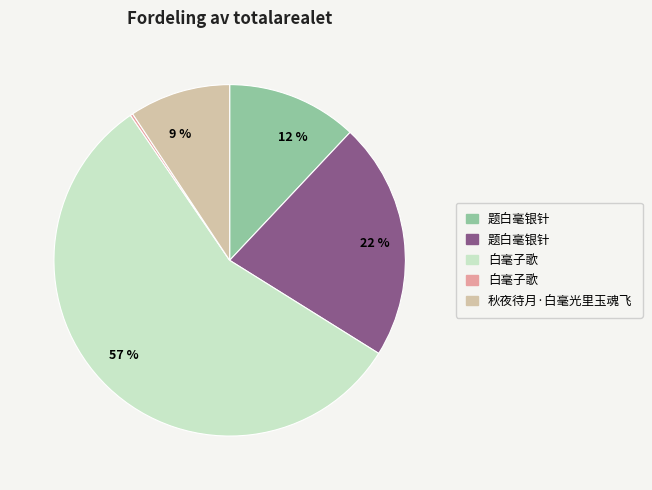

To the nearest percent, what is the average slice percentage?

20%